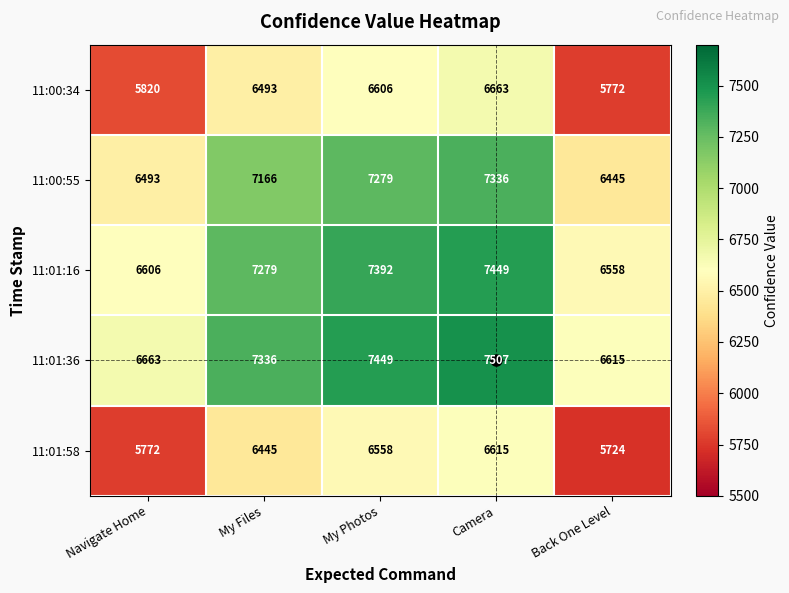

What is the minimum value for 11:00:55?

6445